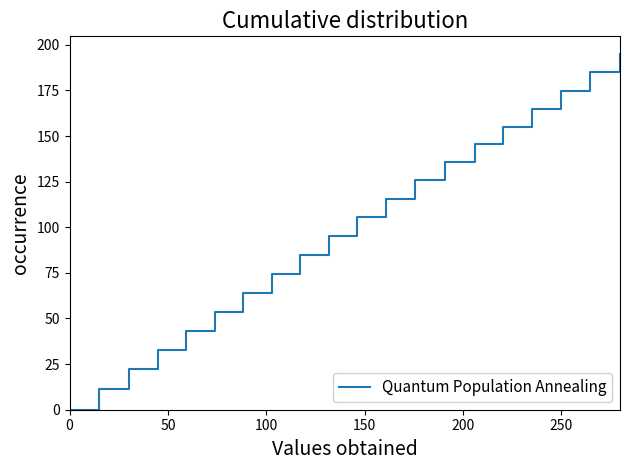

How many series are shown in this chart?

1